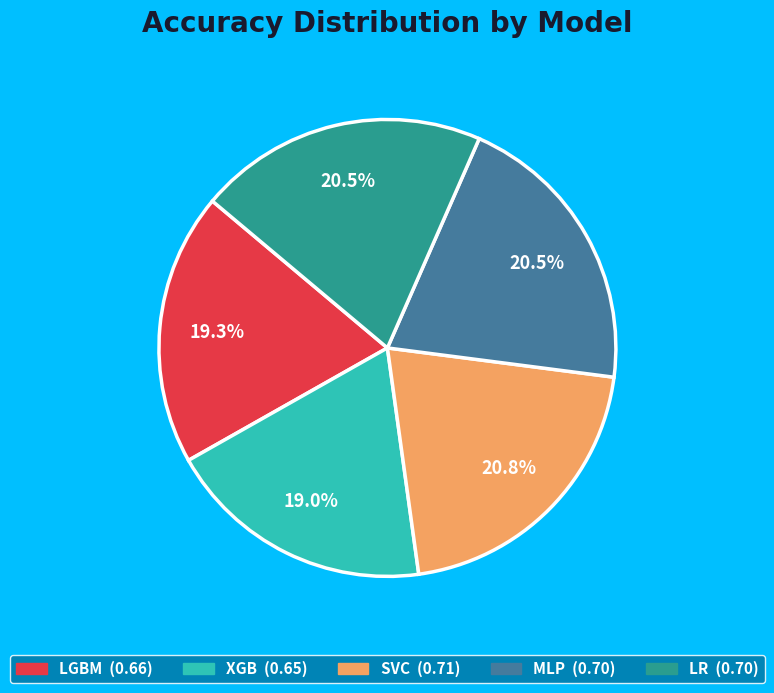

What percentage do XGB and SVC together represent?

39.8%